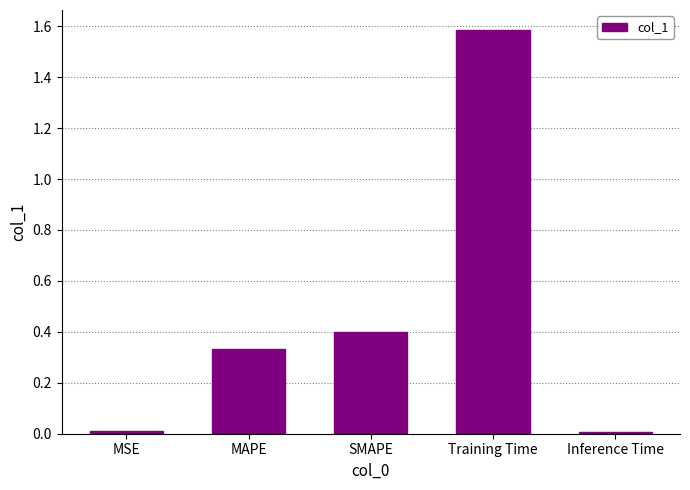

What is the label of the 3rd bar from the right?

SMAPE